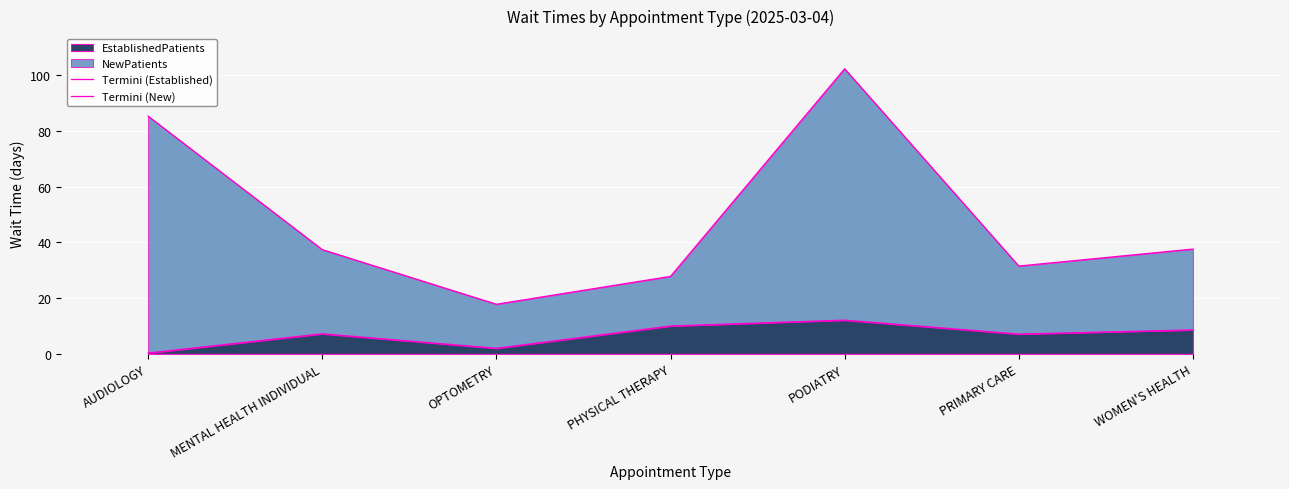

True or false: Termini (New) has more than 1 interior local peaks.

False